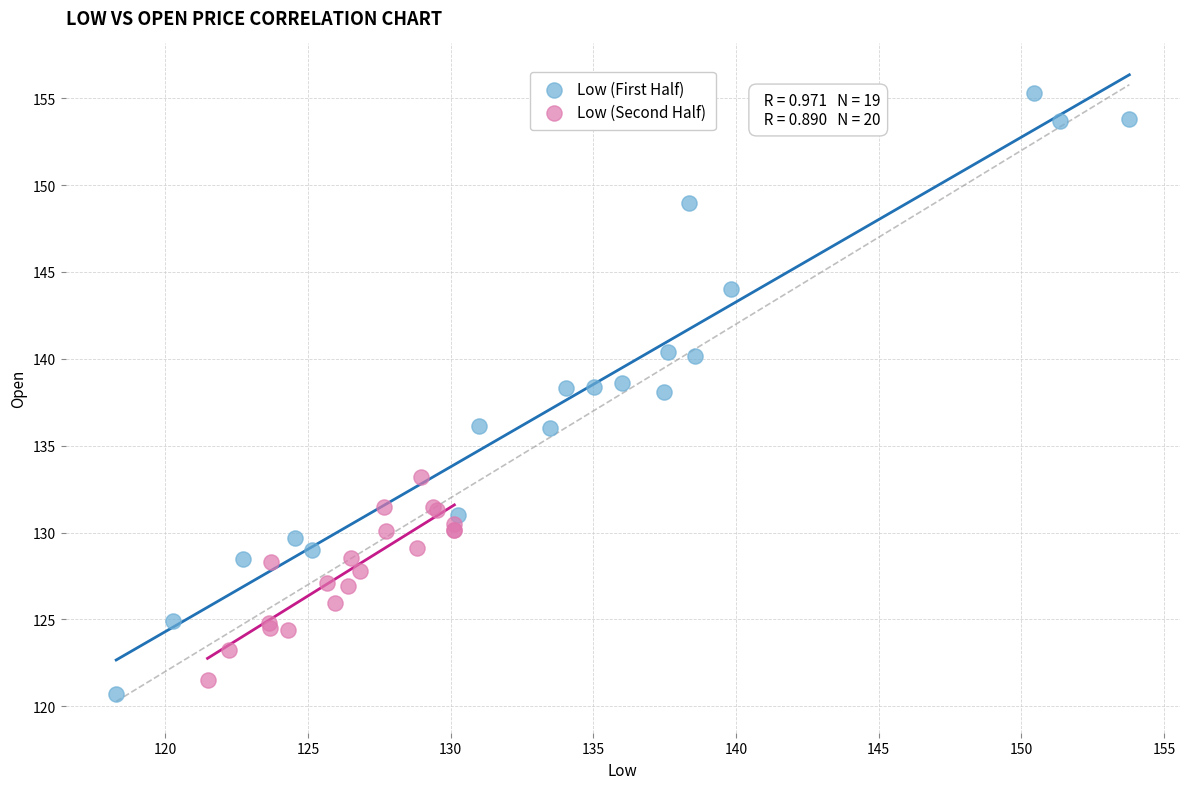

Which series has the largest Y range (max minus min)?

Low (First Half)